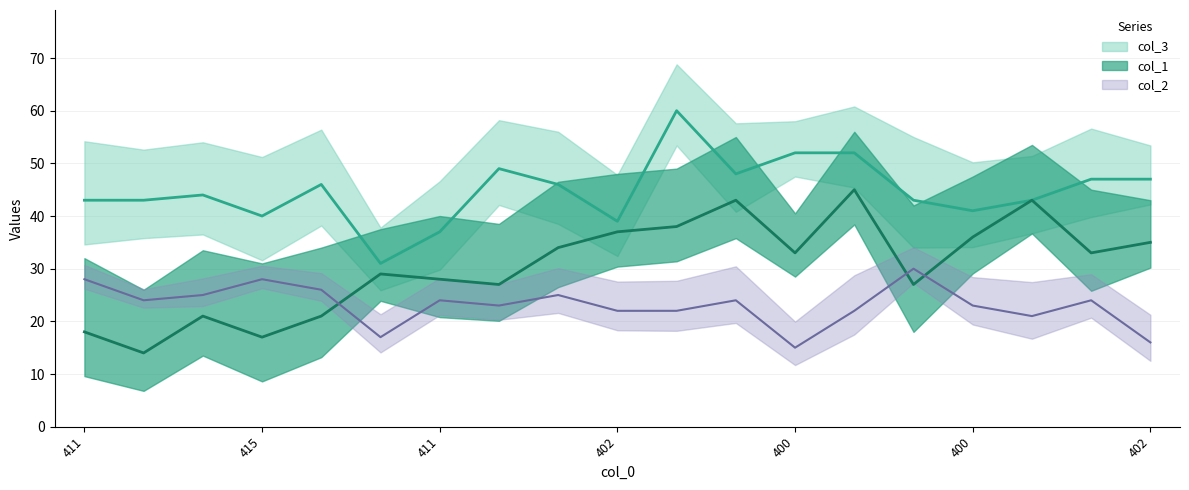

In col_2, how many points are lower than both neighbors (excluding endpoints)?

5